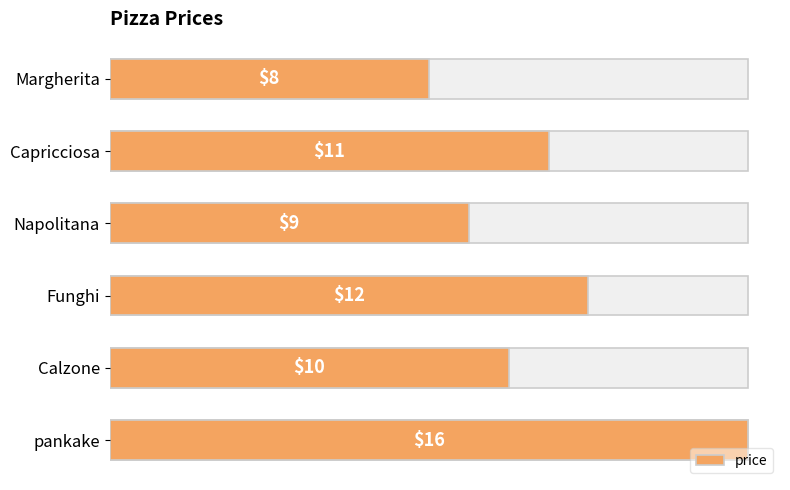

What is the value of the 1st bar from the left?

8